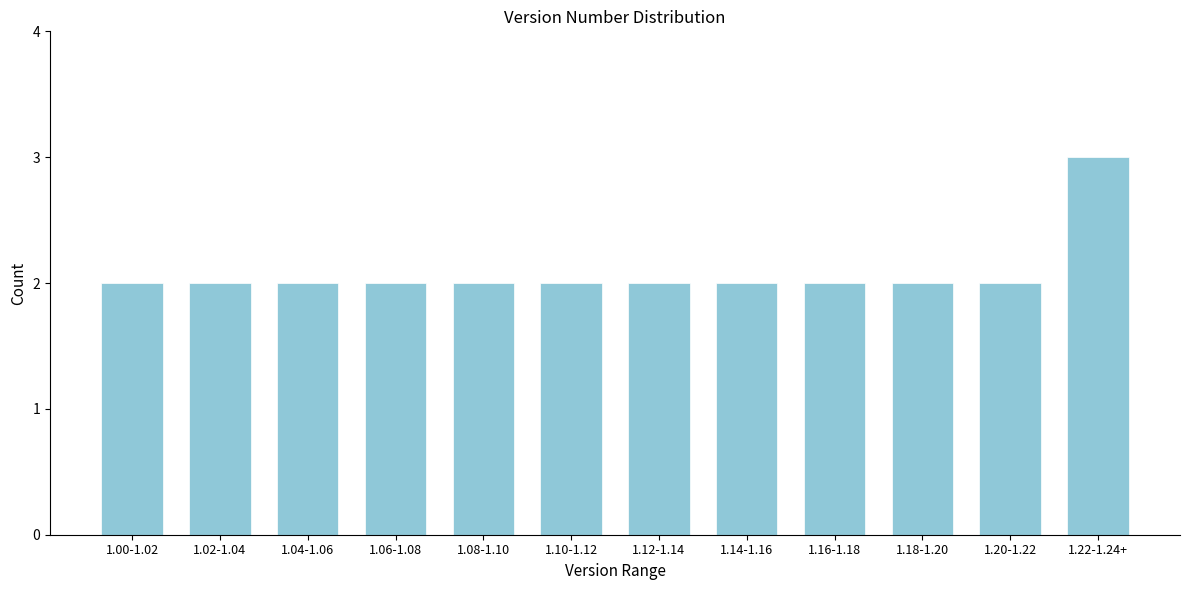

Reading left to right, what are all the values shown in this chart?

1.00-1.02=2	1.02-1.04=2	1.04-1.06=2	1.06-1.08=2	1.08-1.10=2	1.10-1.12=2	1.12-1.14=2	1.14-1.16=2	1.16-1.18=2	1.18-1.20=2	1.20-1.22=2	1.22-1.24+=3